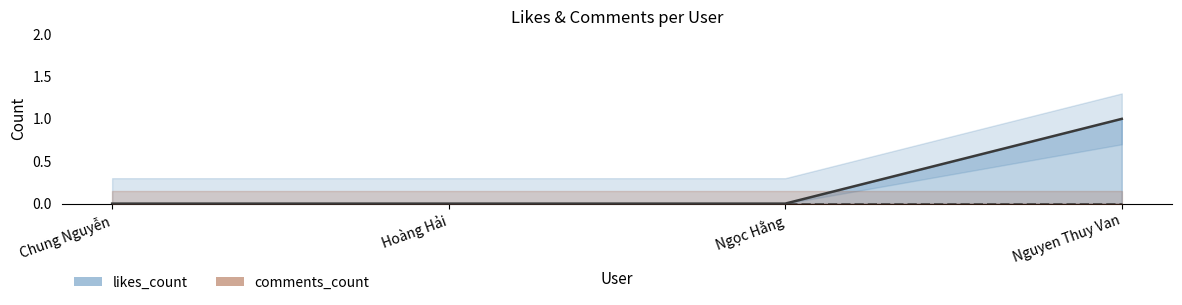

What is the difference between the maximum and minimum values?

1